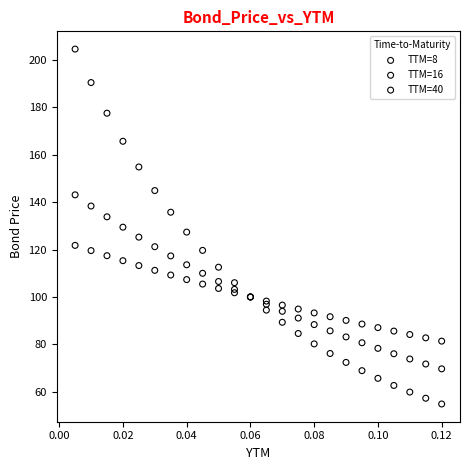

Which series reaches the minimum Y coordinate?

TTM=40